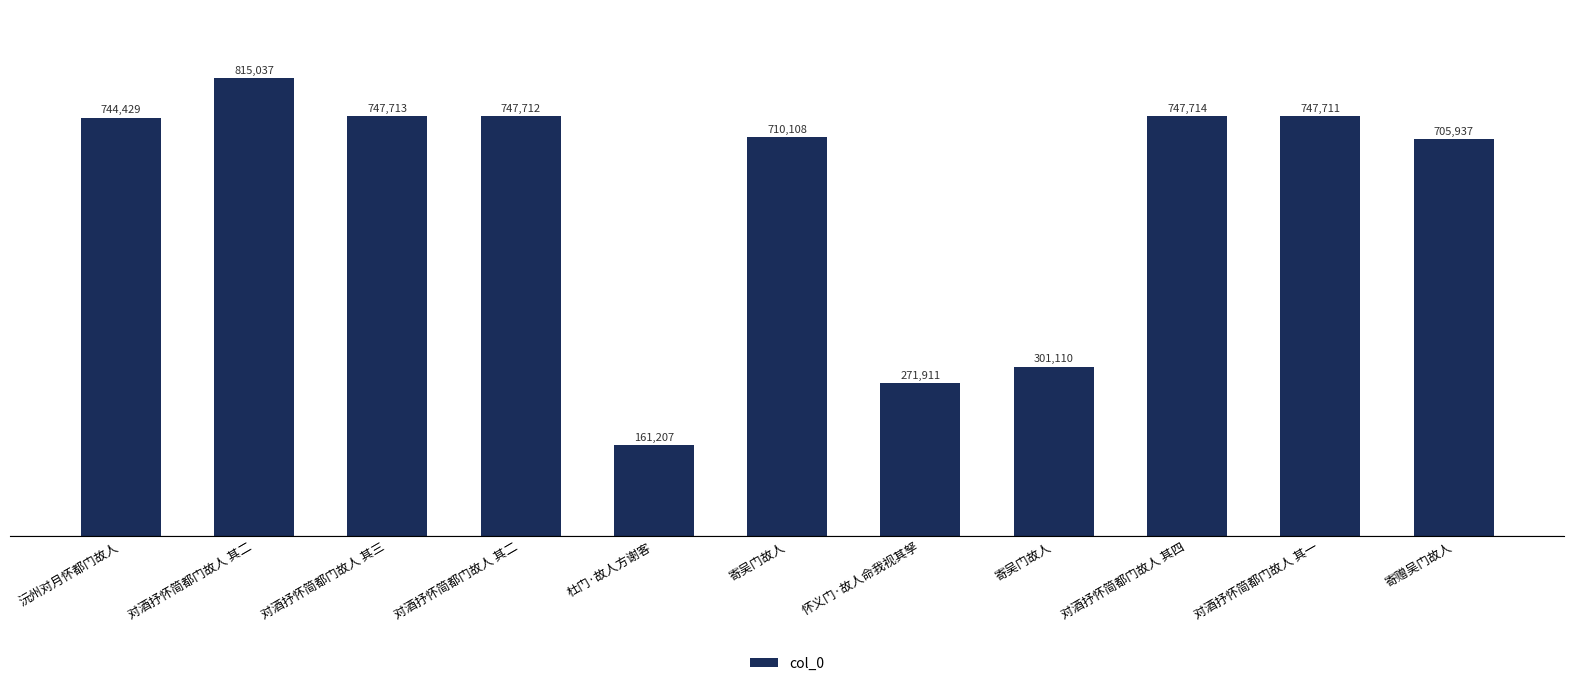

Which has a higher value, 寄赠吴门故人 or 对酒抒怀简都门故人 其四?

对酒抒怀简都门故人 其四